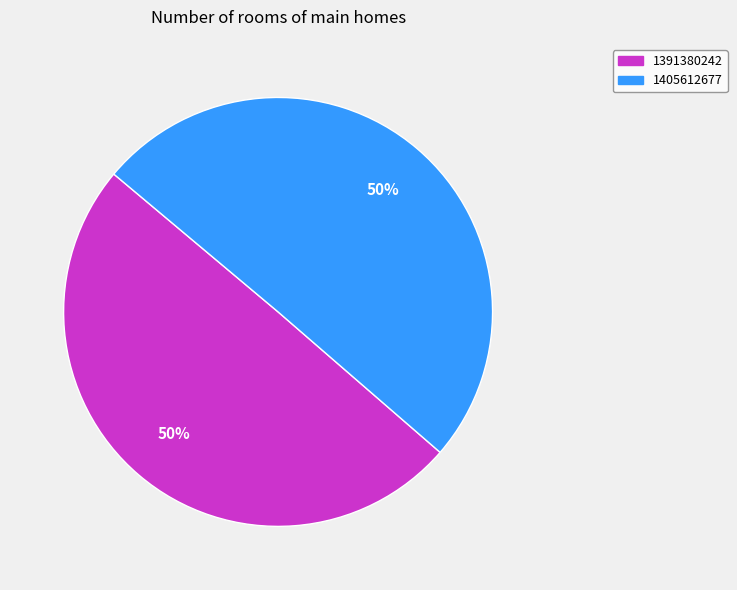

Do 1405612677 and 1391380242 together represent more than half of the pie?

Yes